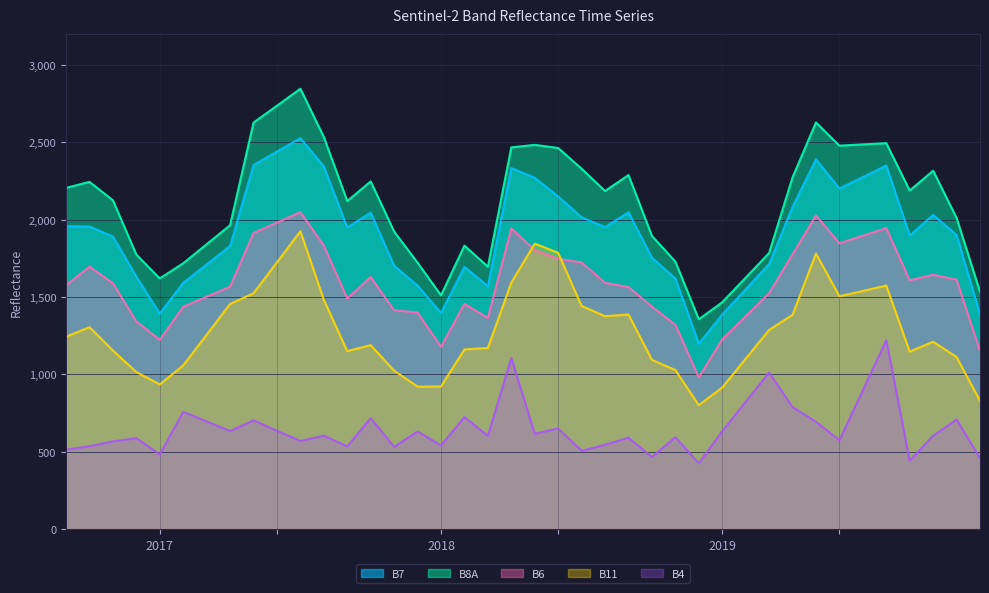

What is the maximum value shown in the chart?

2846